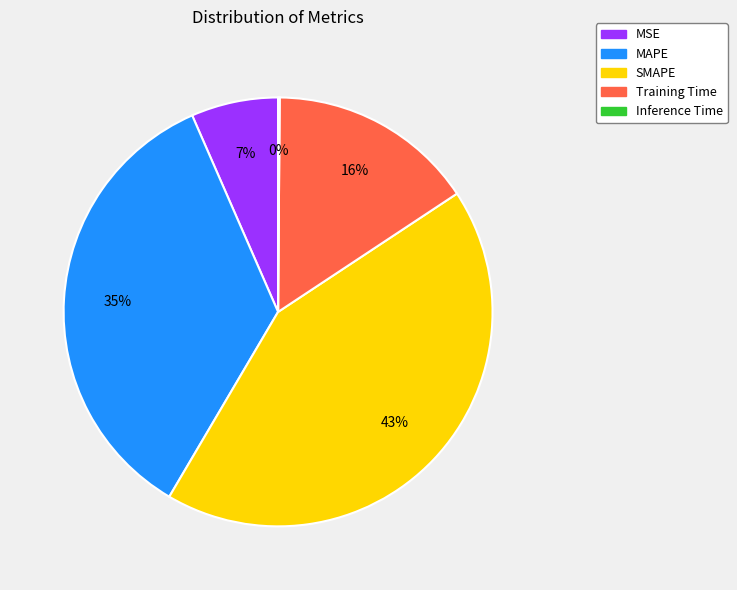

What is the largest slice in the pie chart?

SMAPE